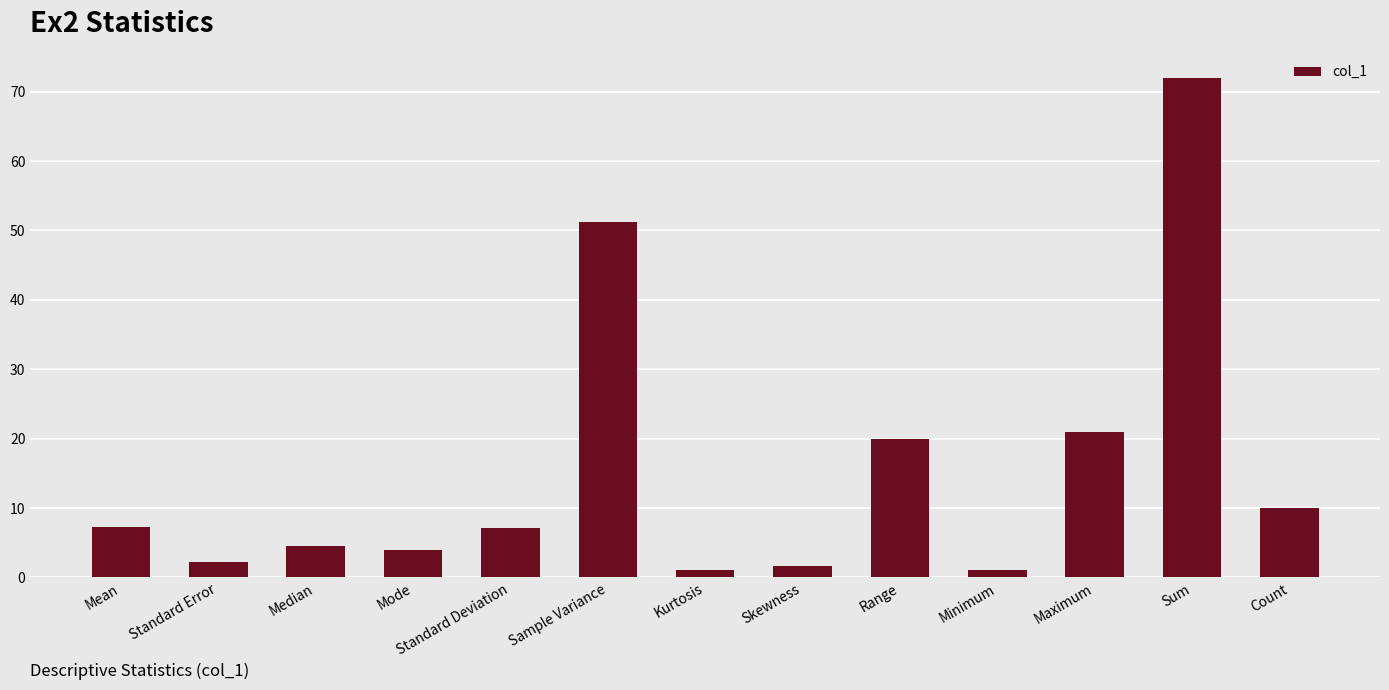

What position from the right is Standard Deviation?

9